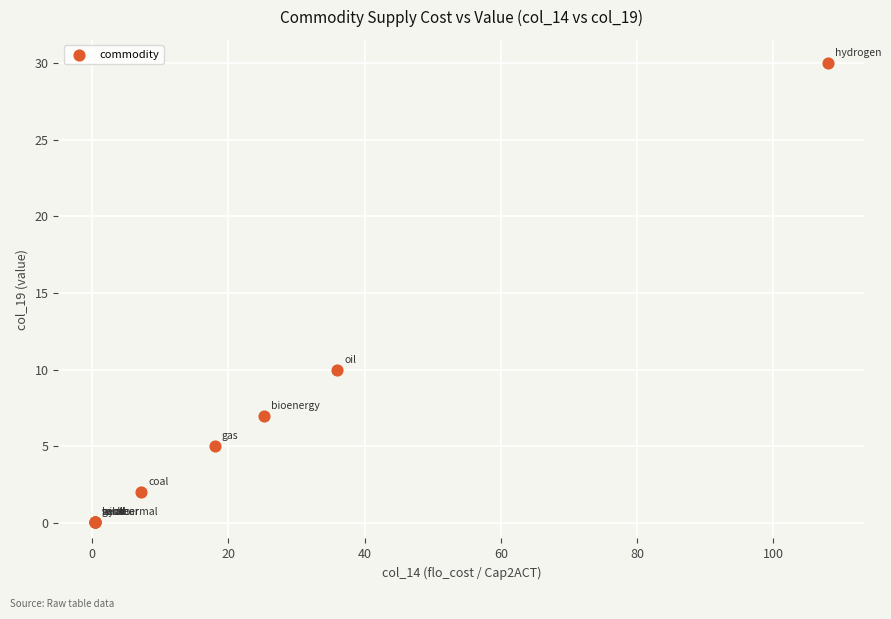

What Y value in the scatter plot is closest to 15?

10.0